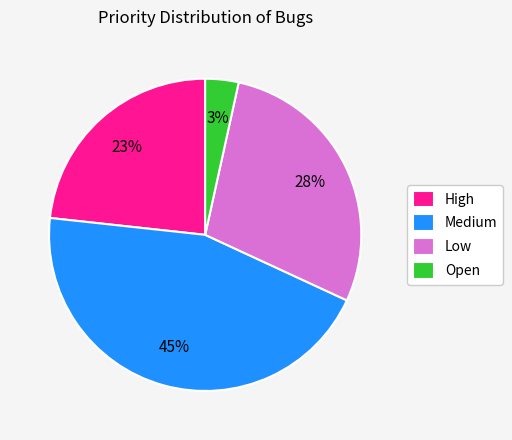

The Open slice represents 15% of the pie. True or false?

False